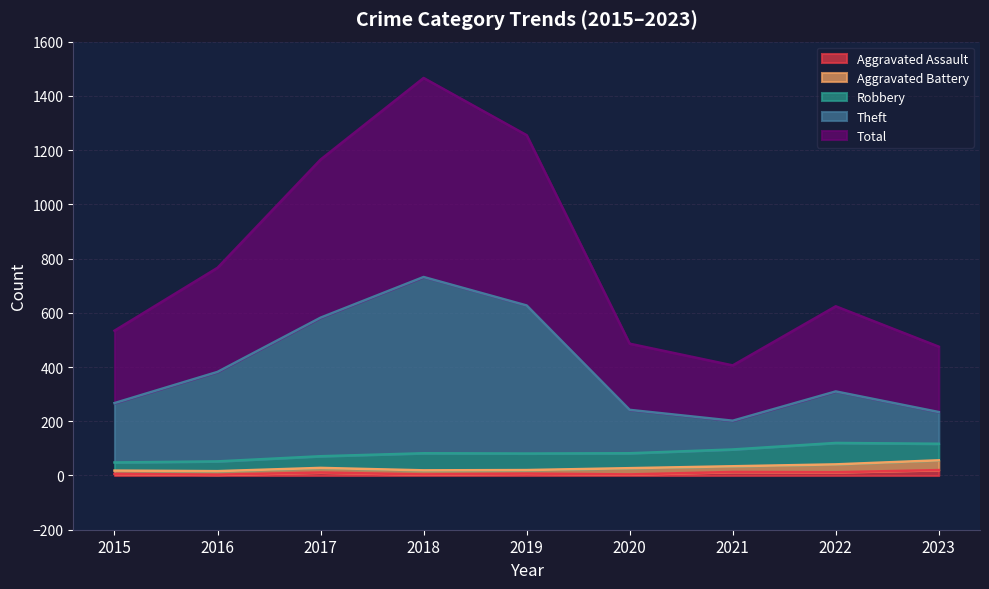

In Total, how many points are higher than both neighbors (excluding endpoints)?

2